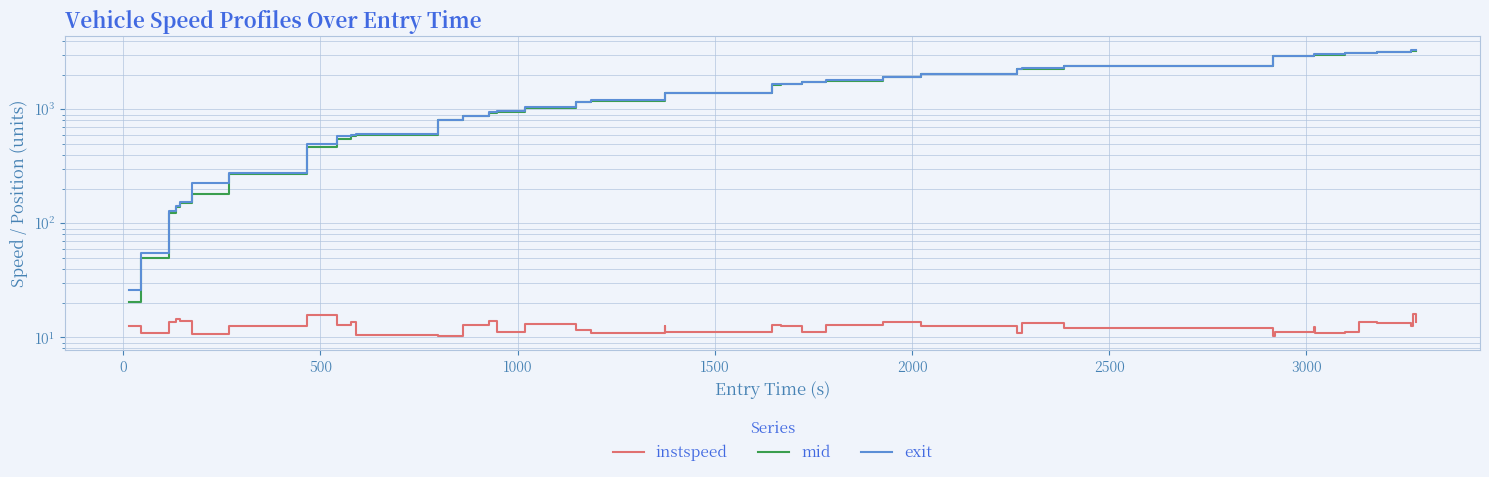

What is the value of the instspeed point at the 30th from the left?

12.0